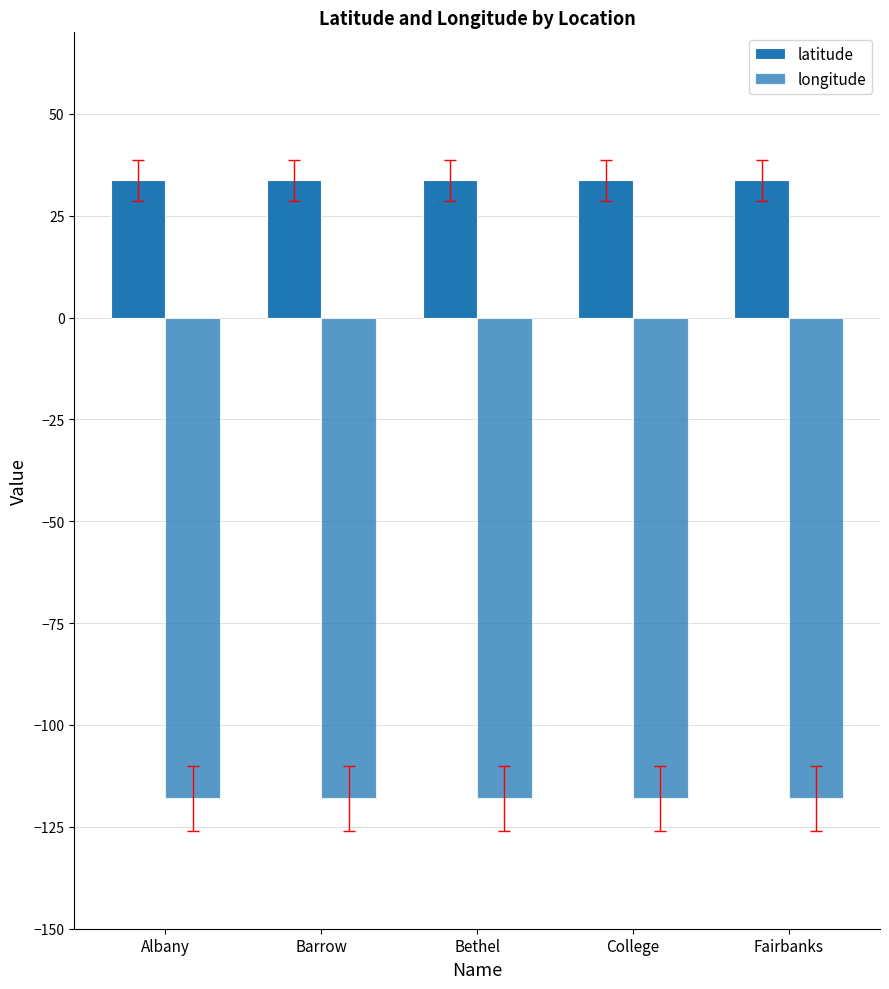

At Barrow, list the series in order from largest to smallest.

latitude, longitude